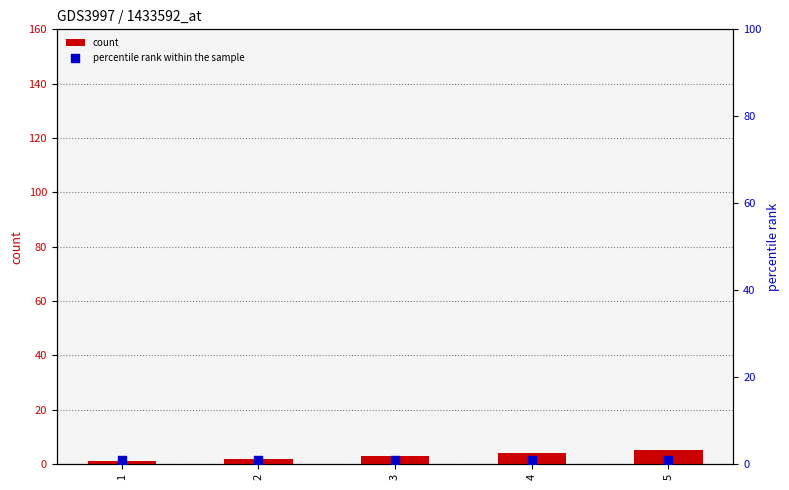

At how many categories does at least one series exceed 3?

2